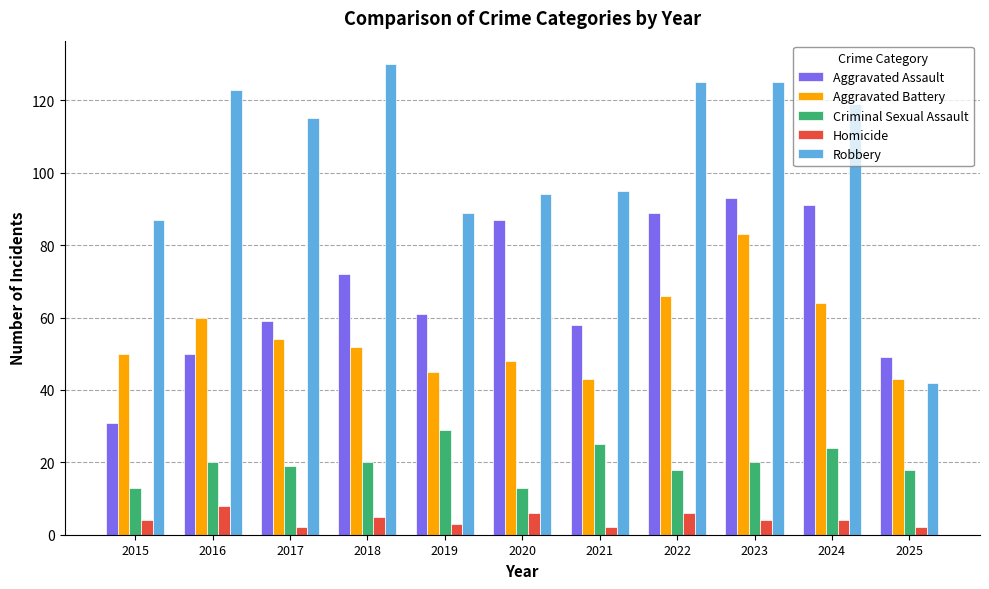

At 2016, list the series in order from smallest to largest.

Homicide, Criminal Sexual Assault, Aggravated Assault, Aggravated Battery, Robbery